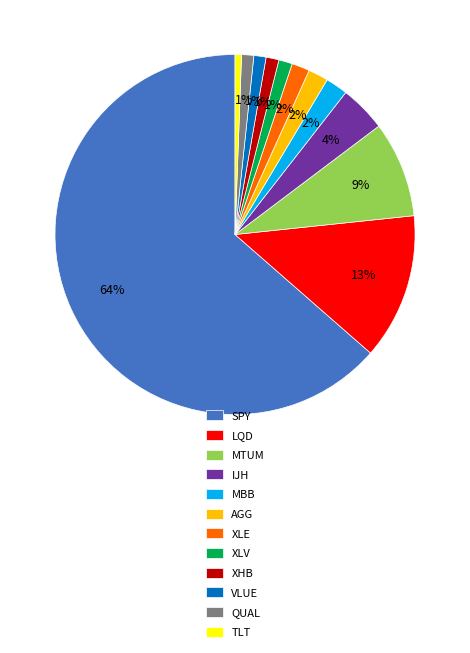

To the nearest percent, what is the combined percentage of AGG and XHB?

3%